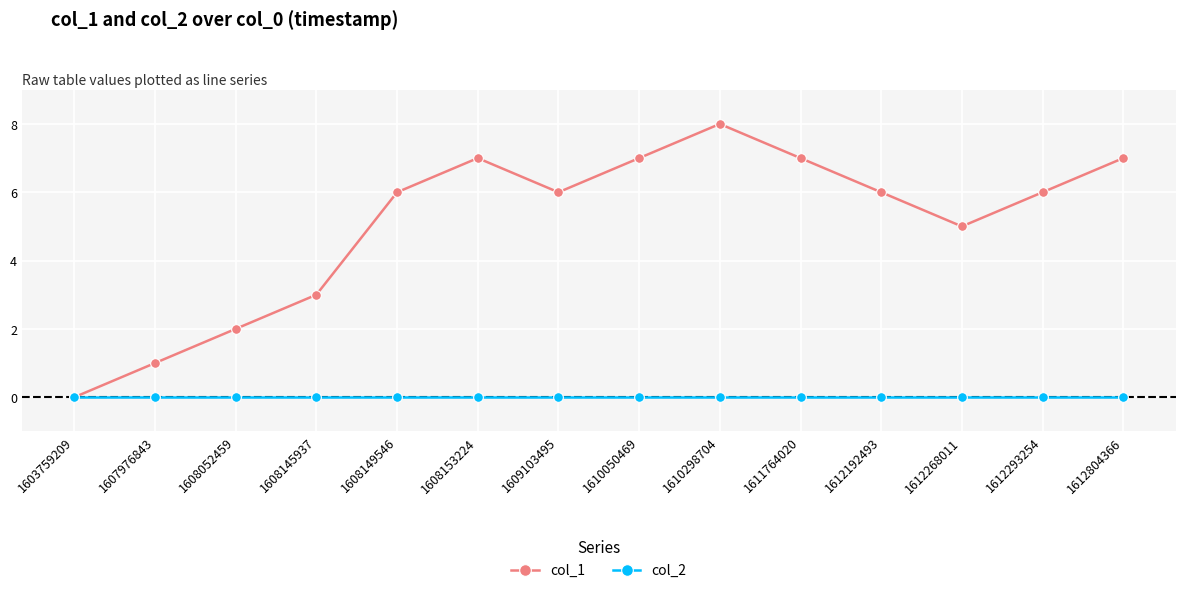

Does the chart have visible grid lines?

Yes